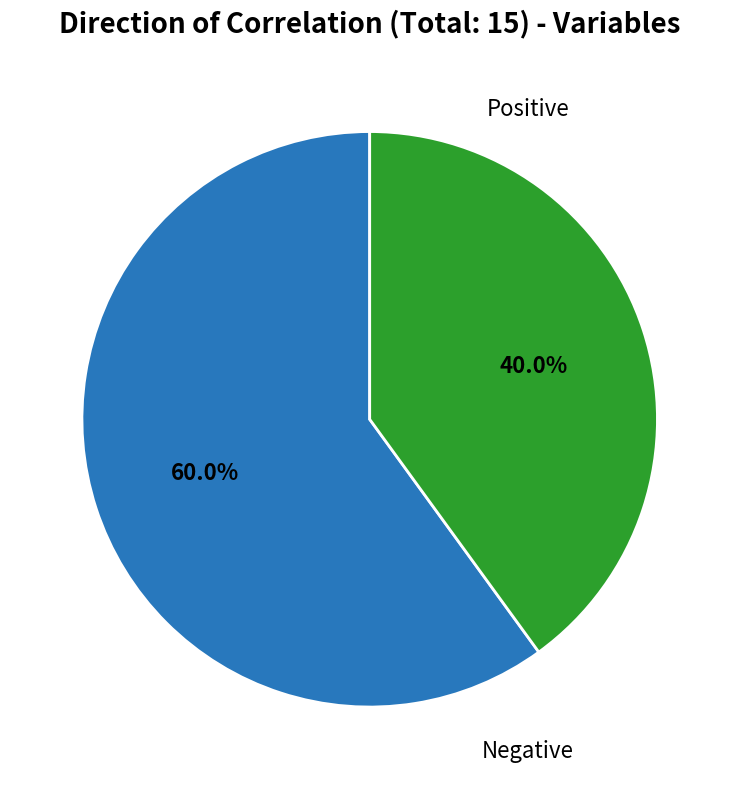

Count the number of slices in the pie.

2